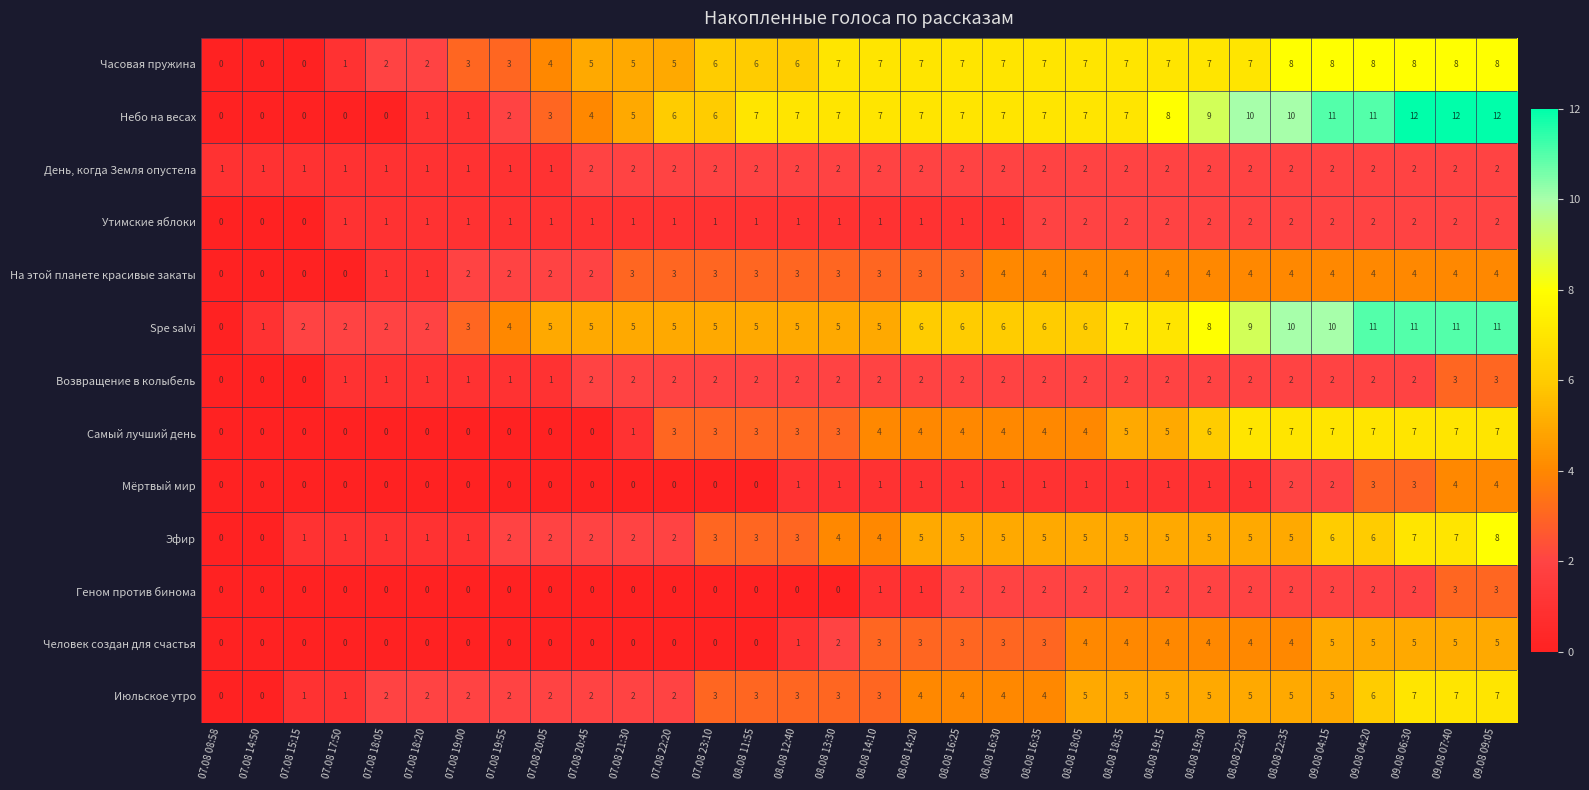

What is the sum of all Геном против бинома values?

32